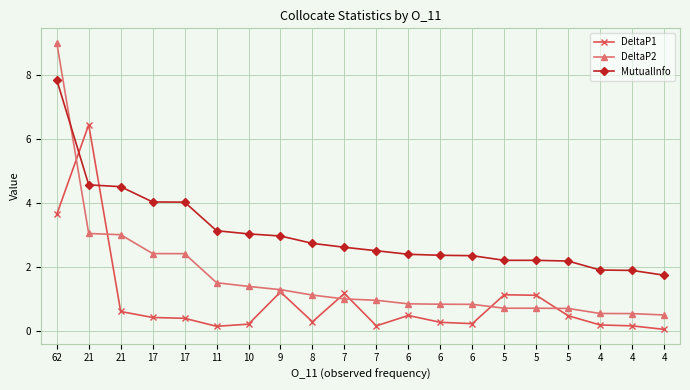

What is the sum of the DeltaP1 values at 21 and 4?

0.7